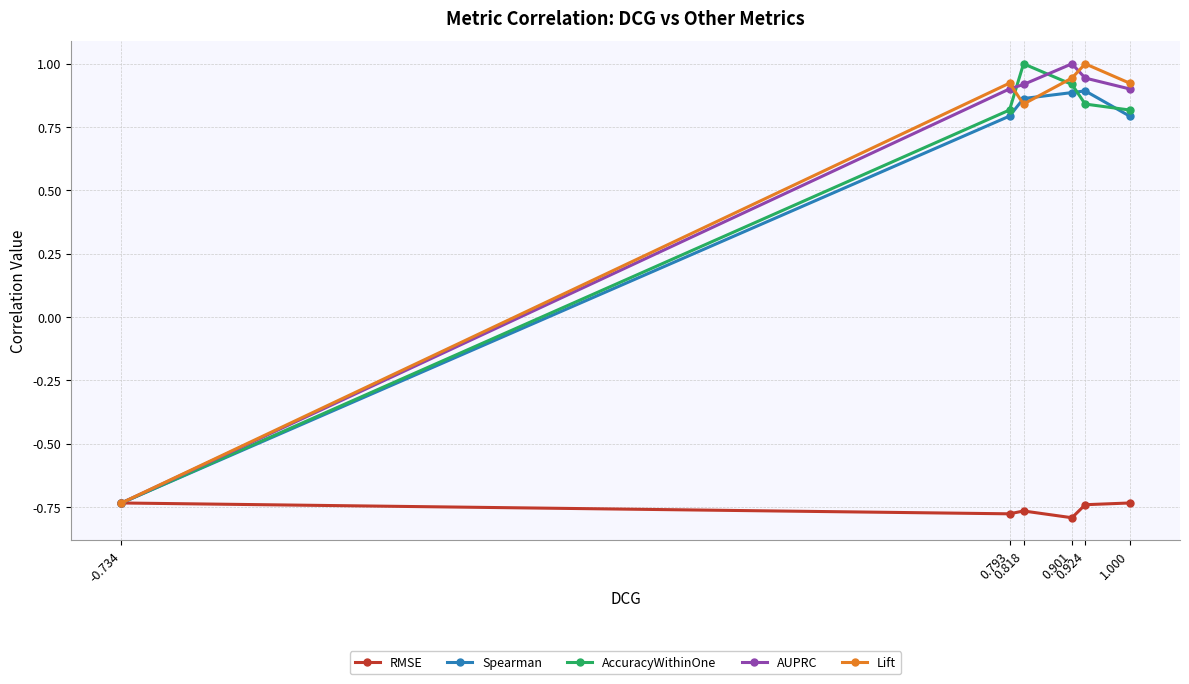

What is the difference between the second highest and minimum values in the Lift series?

1.7